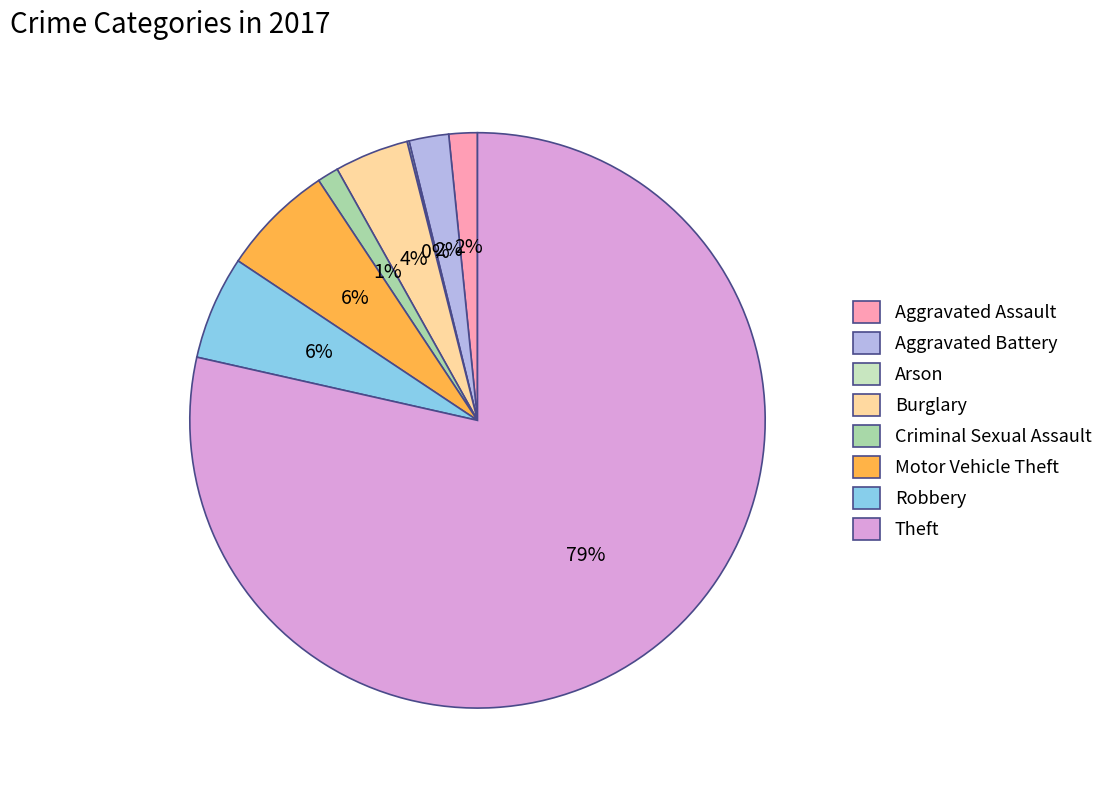

What is the majority slice?

Theft